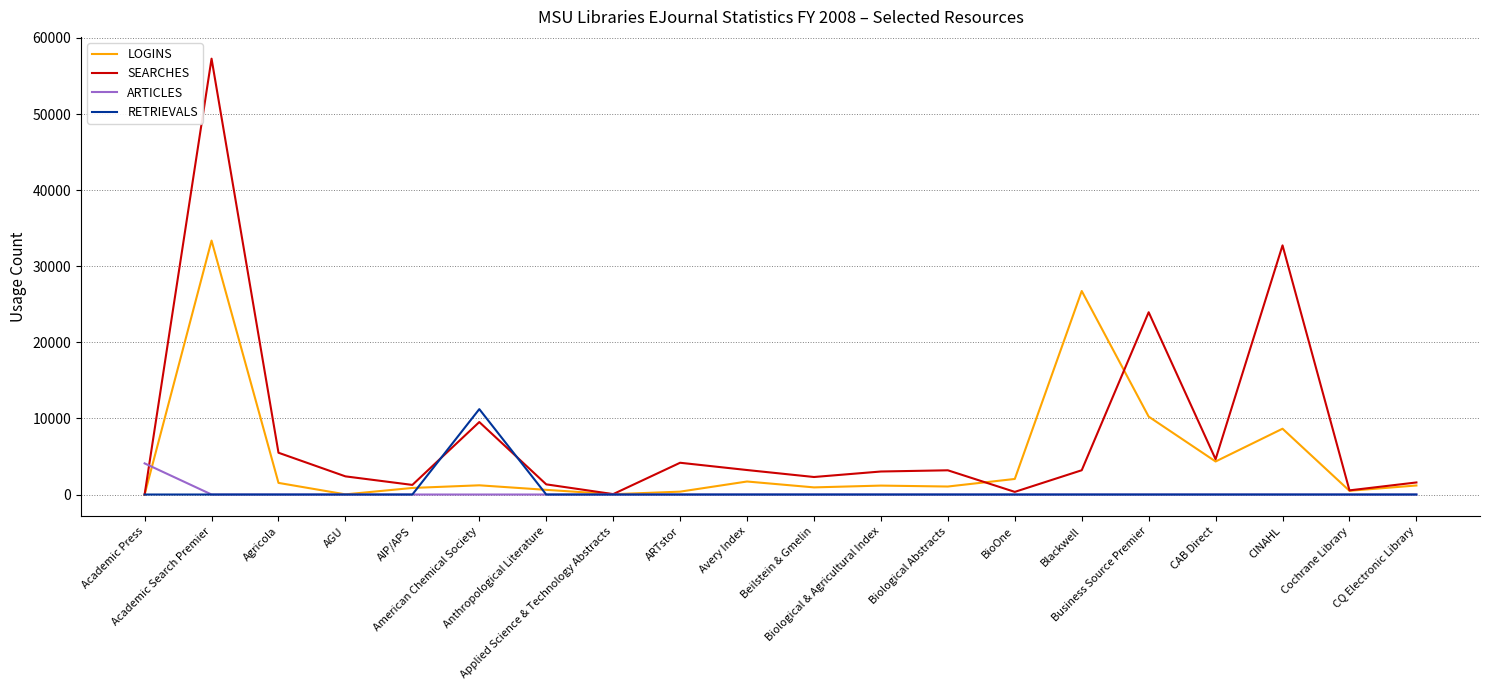

Which series has the largest total across all categories?

SEARCHES